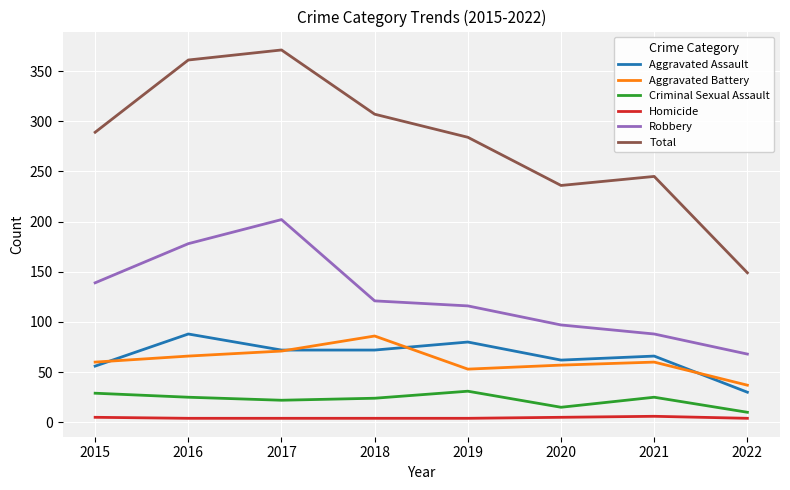

Which series has the largest range (max minus min)?

Total